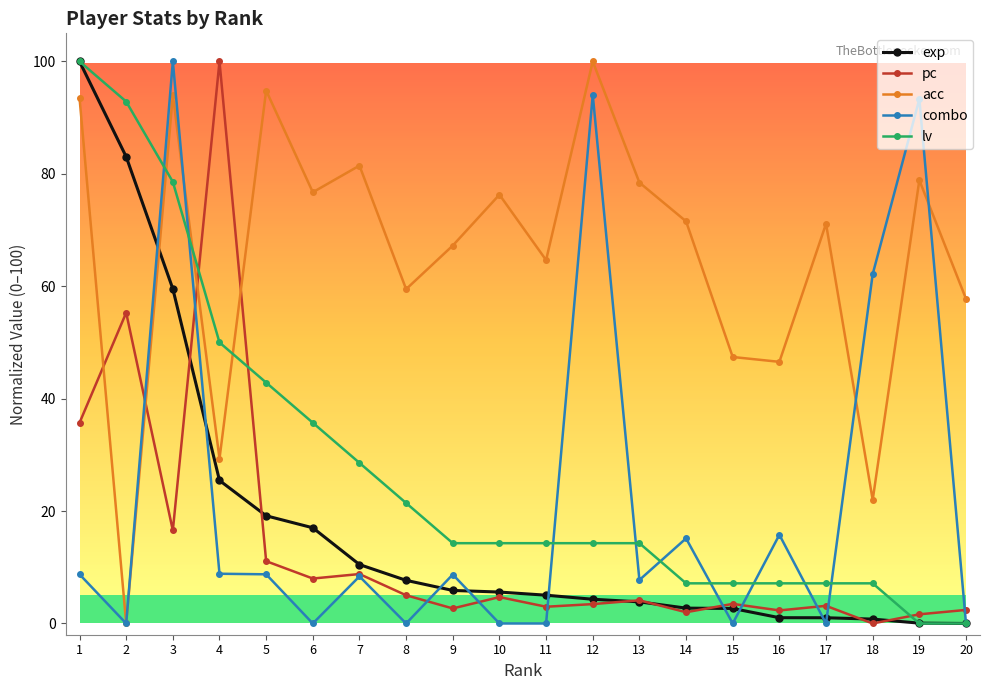

How many series are shown in this chart?

5